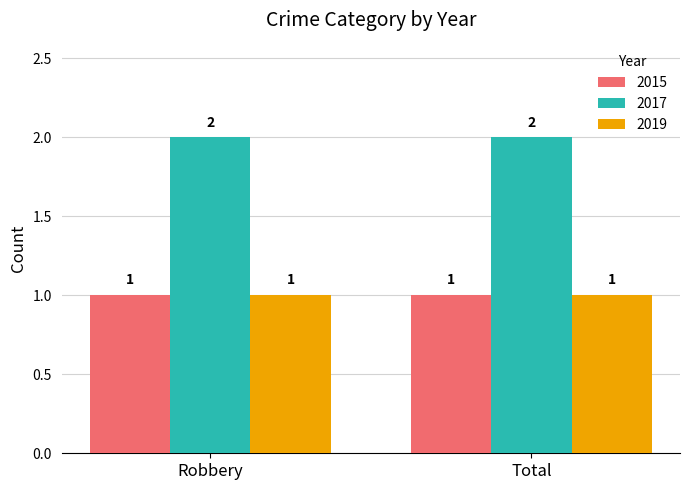

Is the value of 2017 at Total greater than the value of 2015 at Robbery?

Yes